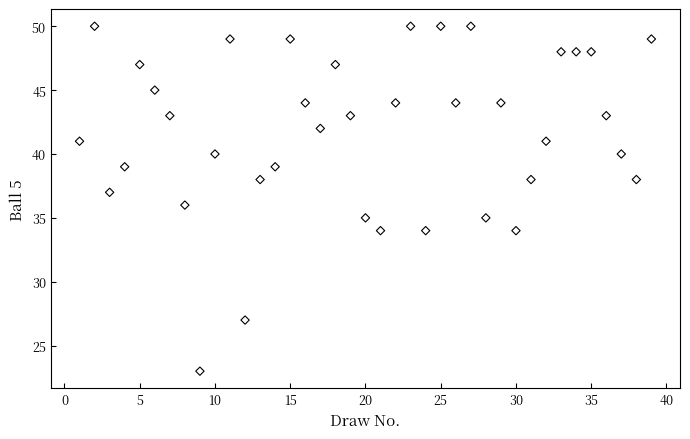

What is the range of Y values (max minus min)?

27